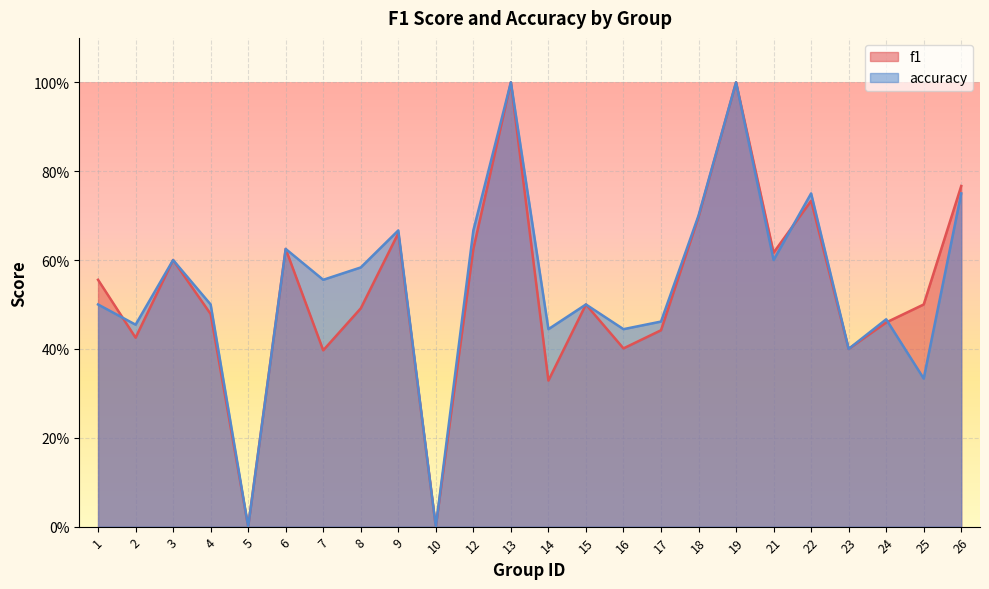

How many data points in accuracy are above 0?

22